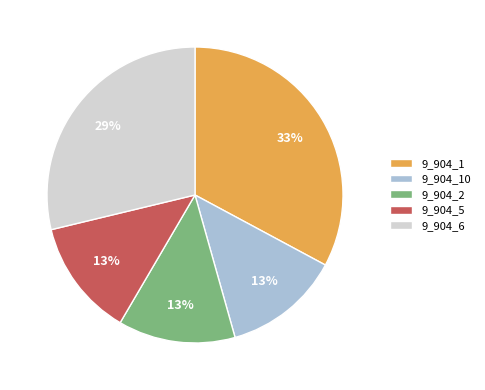

To the nearest percent, what is the difference between the largest and smallest slice percentages?

20%